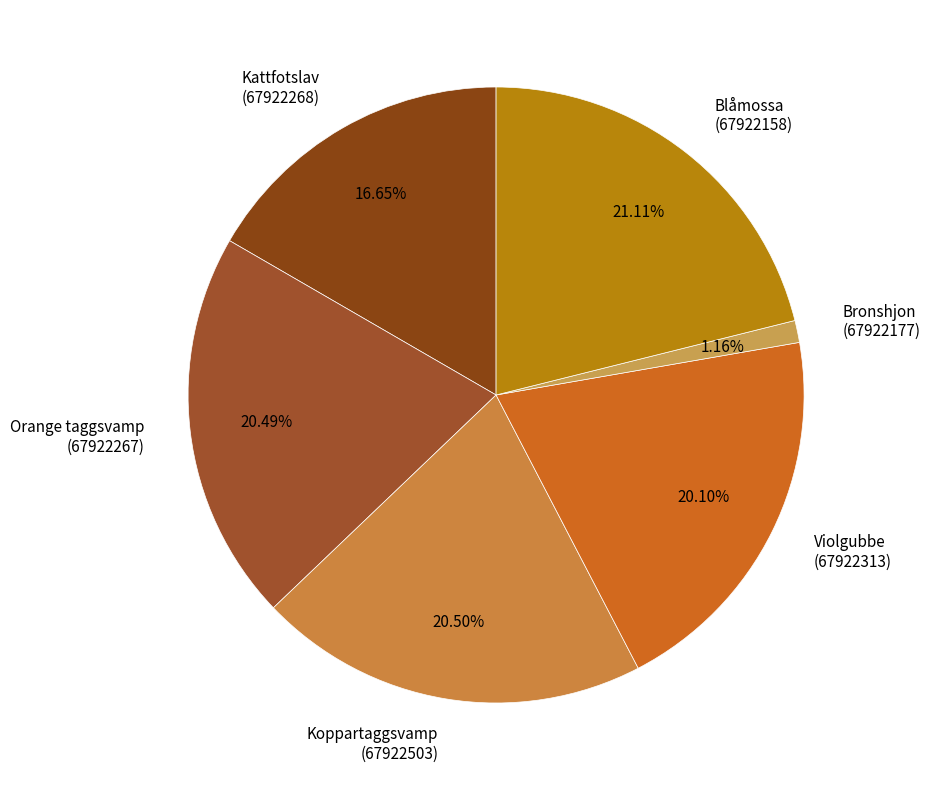

Do Violgubbe (67922313) and Blåmossa (67922158) together represent more than half of the pie?

No